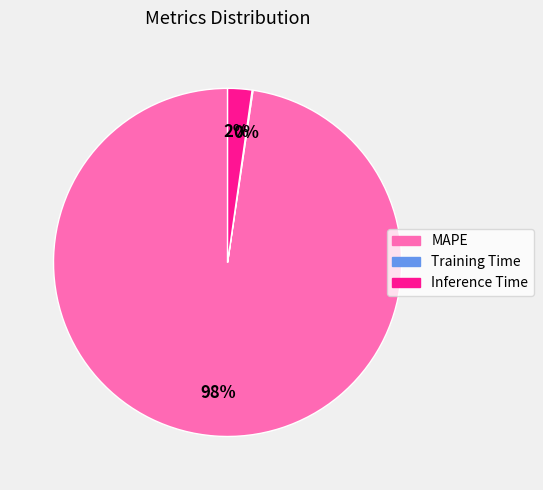

What is the largest slice in the pie chart?

MAPE